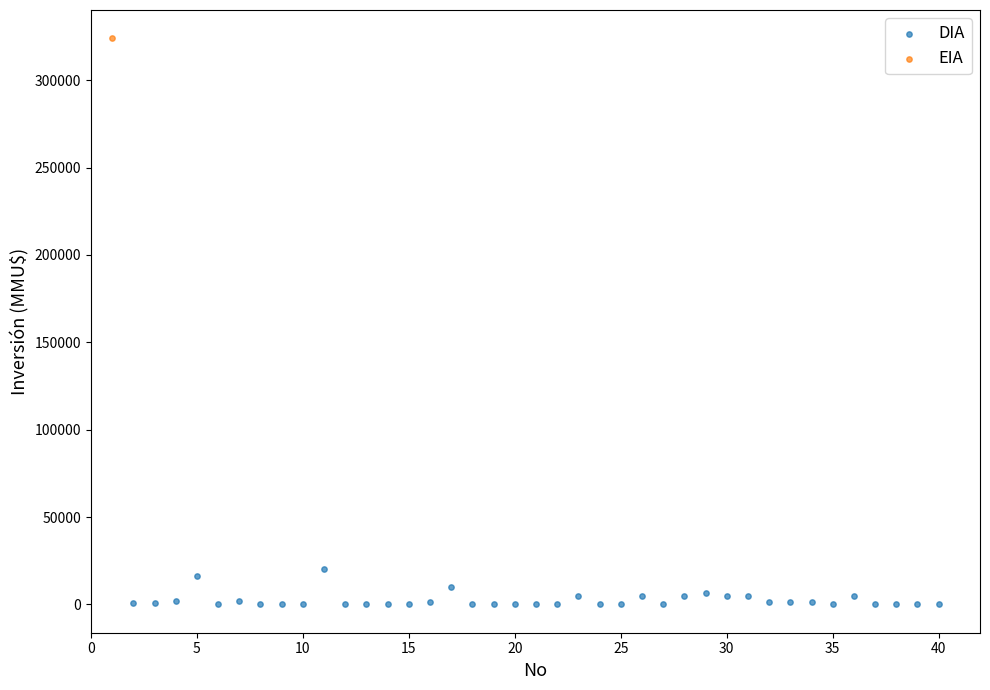

What are all the series names shown in the legend?

DIA, EIA